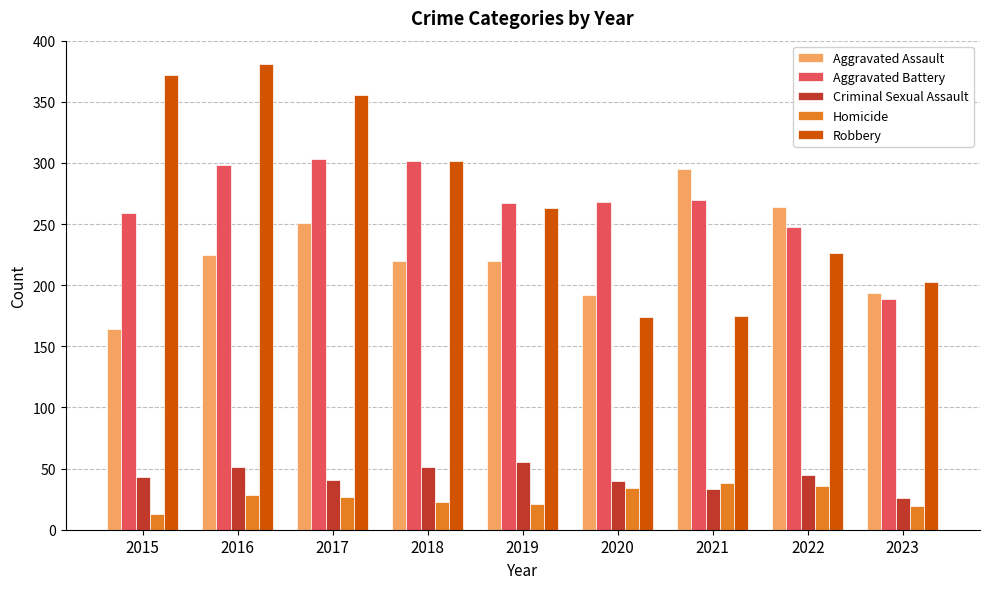

What is the total value across all series at 2022?

819